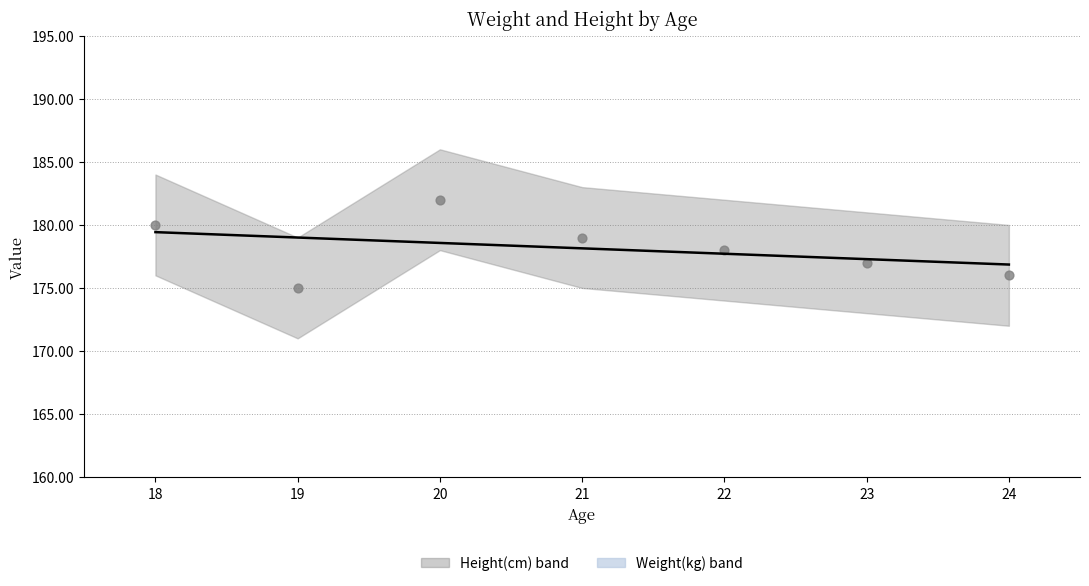

Which series has the largest Y range (max minus min)?

Weight(kg)